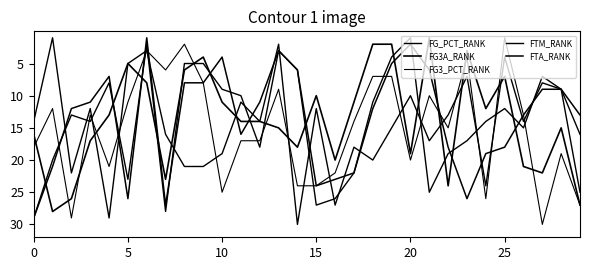

How many lines are shown in the chart?

5